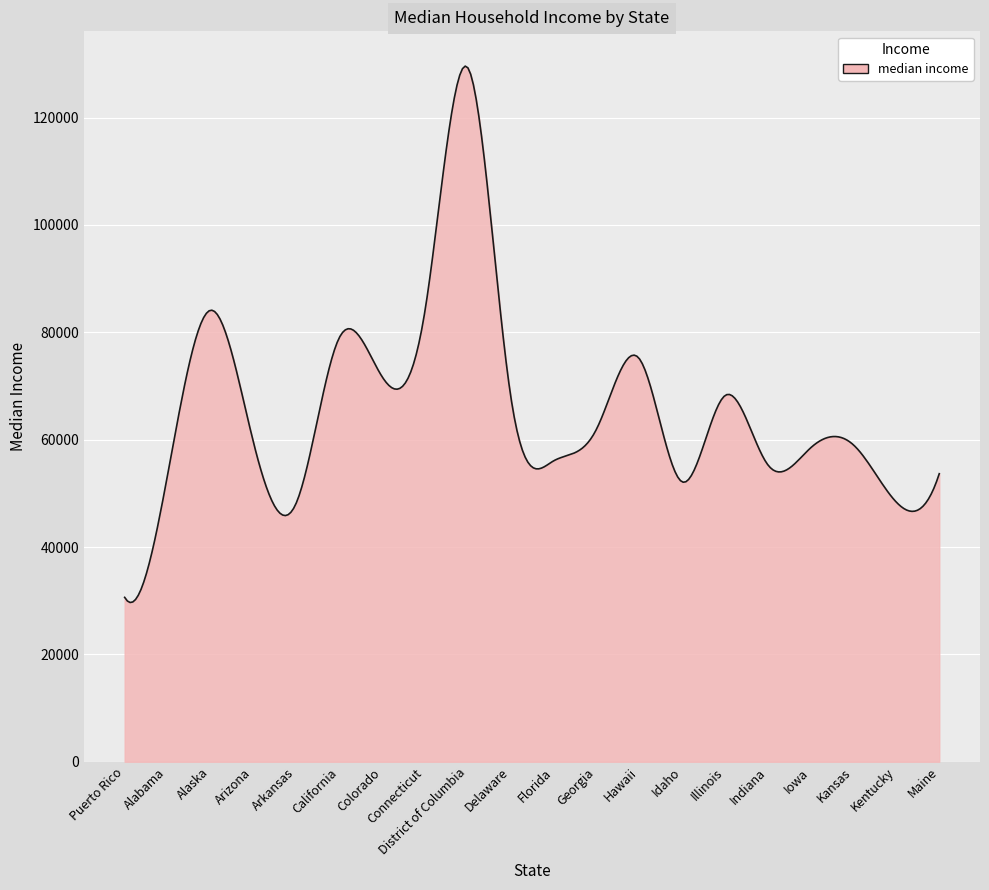

What is the maximum value shown in the chart?

129602.2